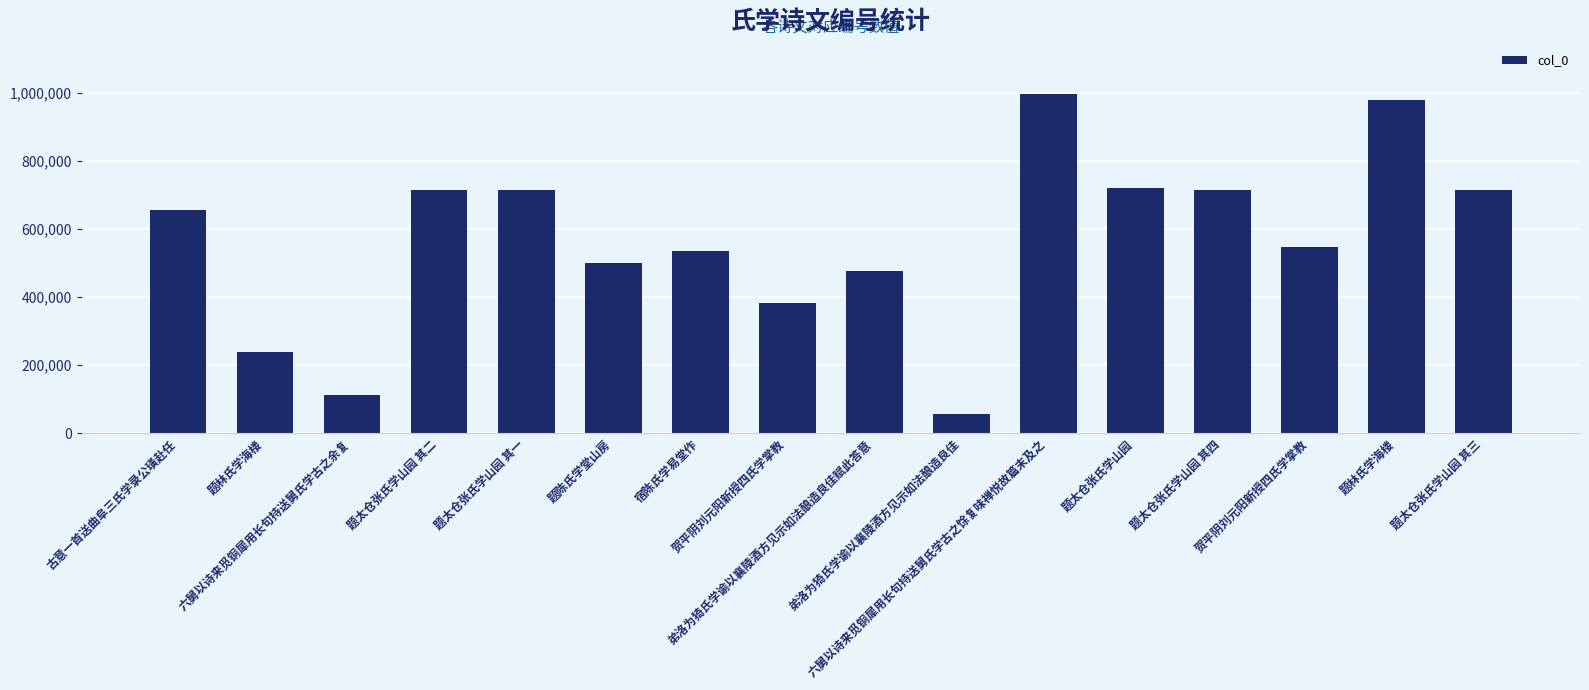

How many bars are there in total?

16